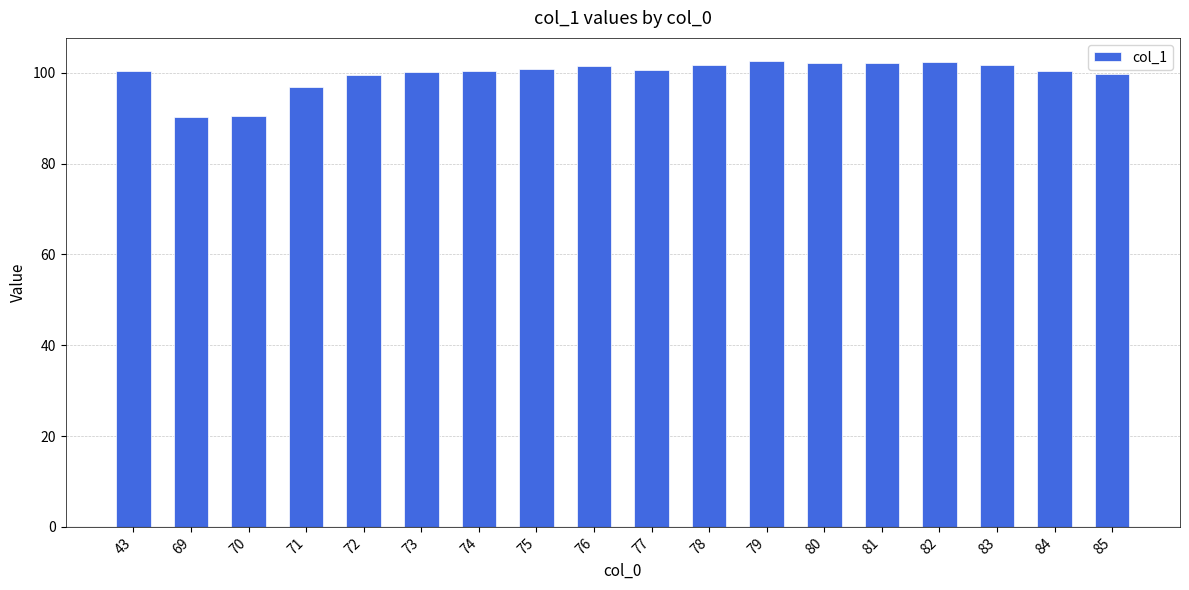

The value at 83 is 101.7. True or false?

True